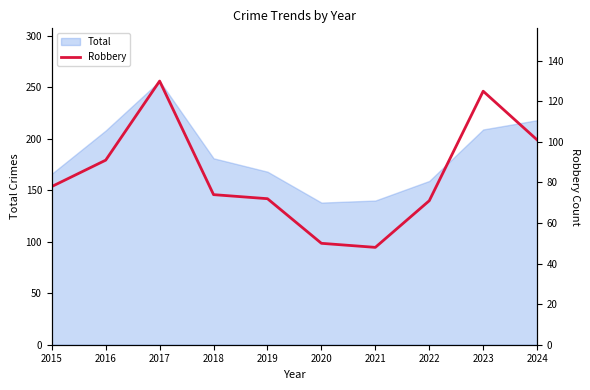

What is the smallest value displayed?

48